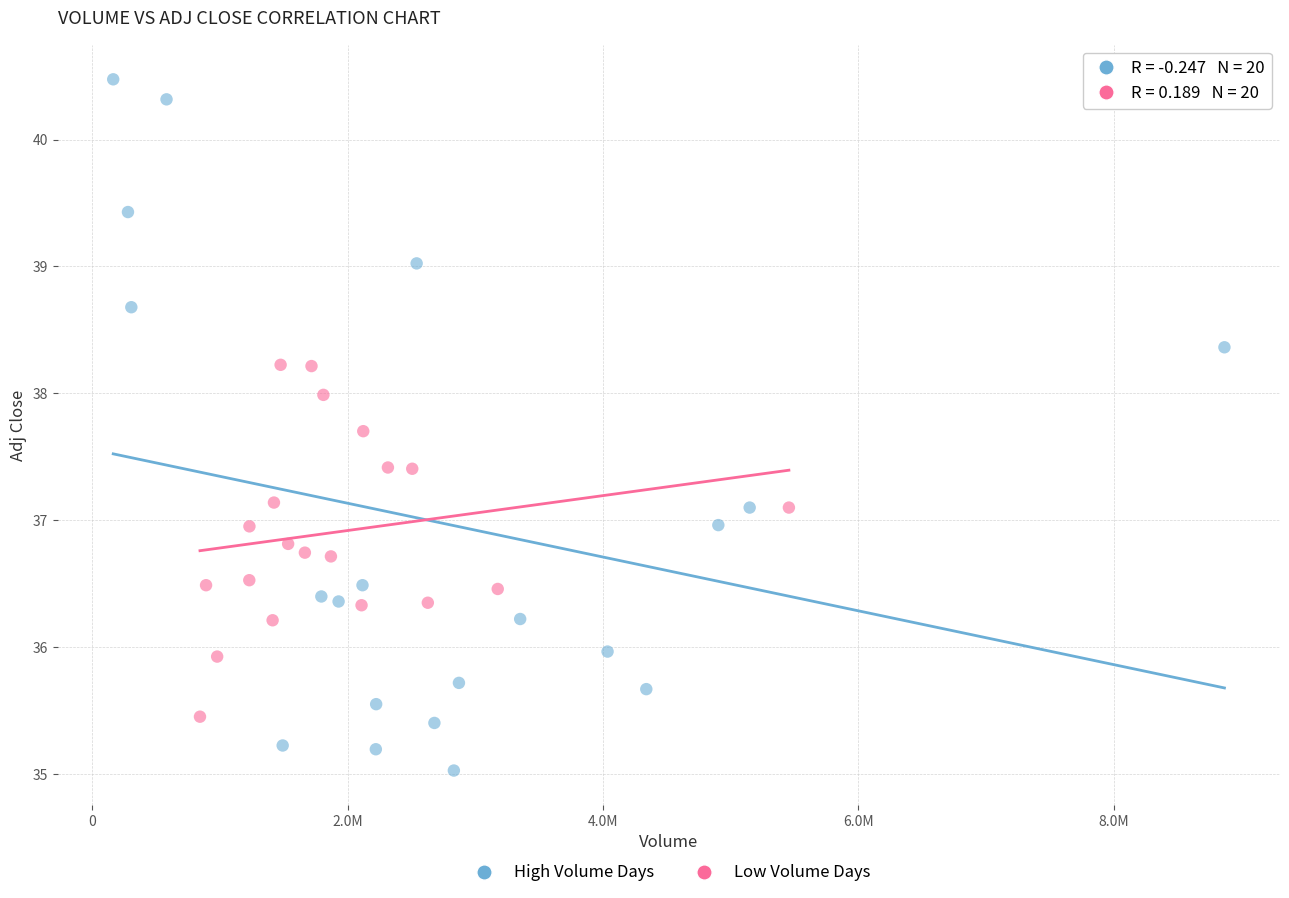

Which series reaches the maximum Y coordinate?

High Volume Days